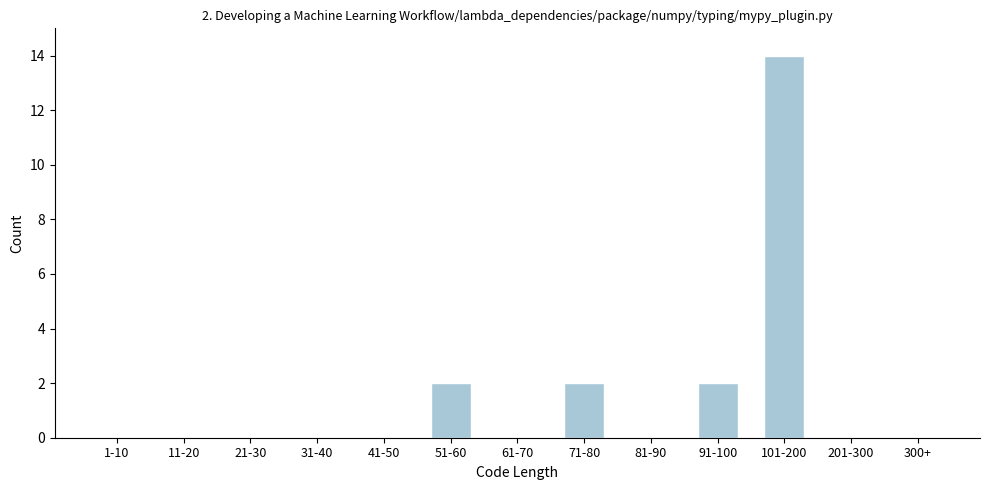

Reading left to right, extract all data points from this chart.

1-10=0	11-20=0	21-30=0	31-40=0	41-50=0	51-60=2	61-70=0	71-80=2	81-90=0	91-100=2	101-200=14	201-300=0	300+=0